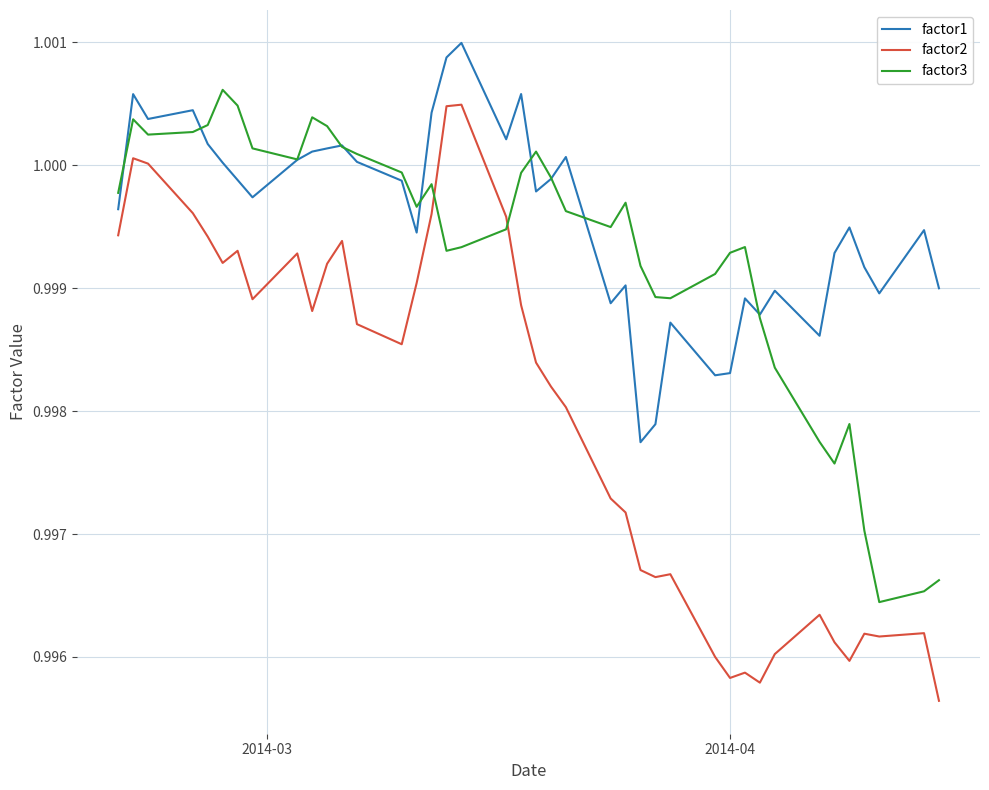

Which series has the largest total across all categories?

factor1